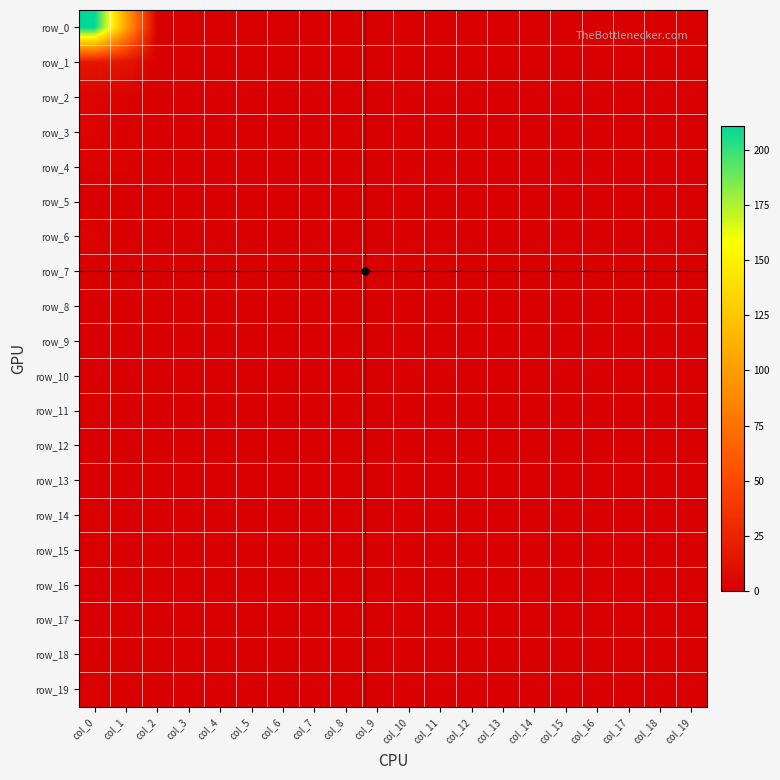

True or false: row_11 has a value of 2 at col_0.

False